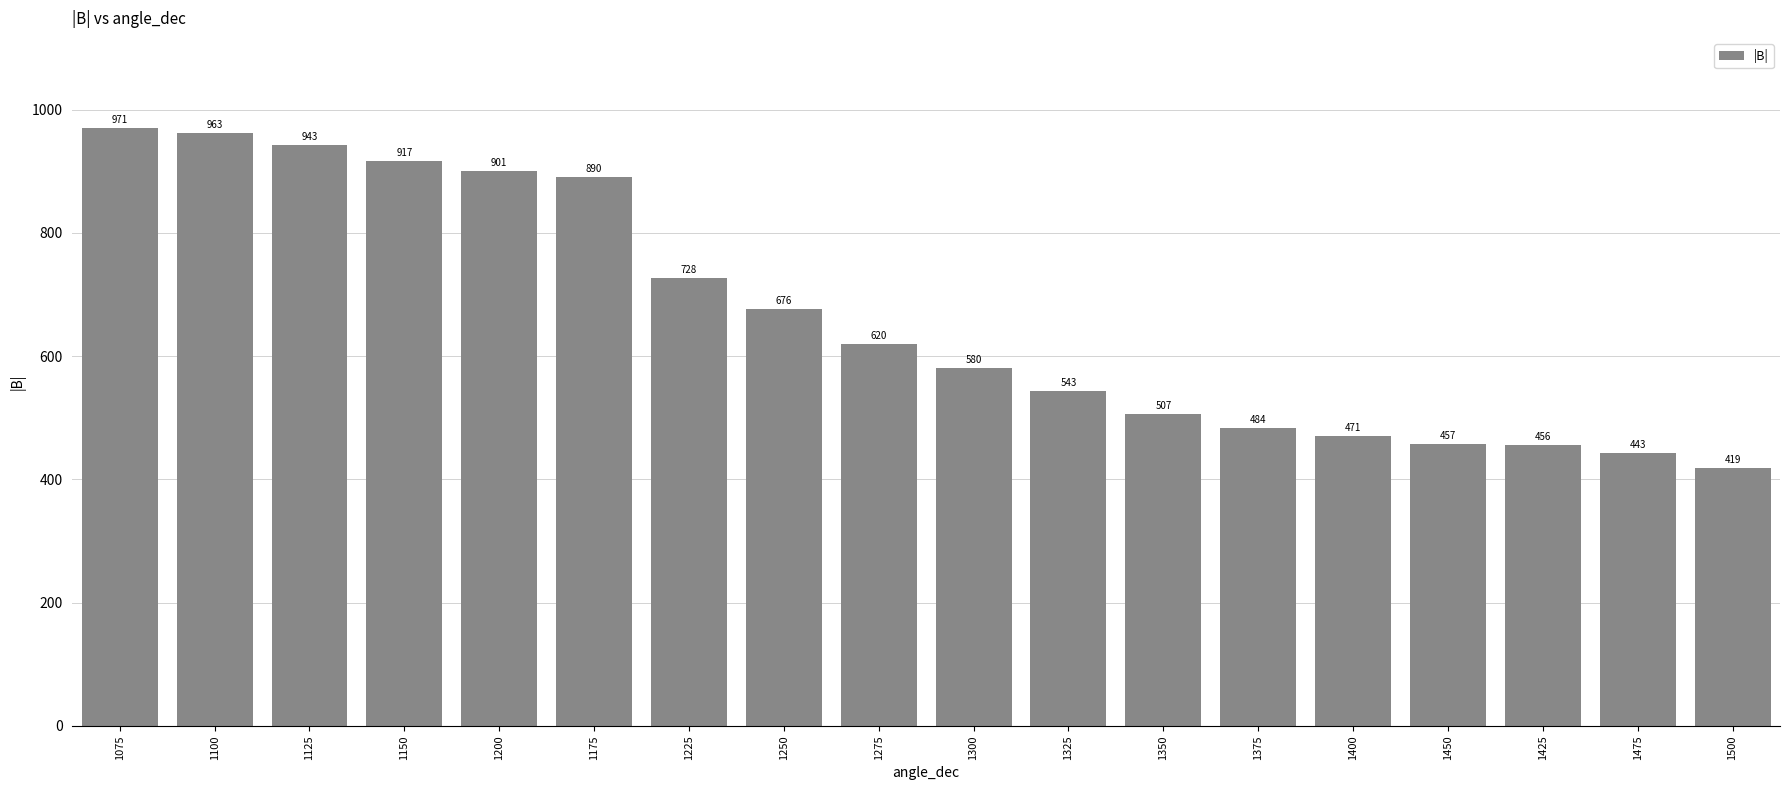

What is the label of the 17th bar from the left?

1475